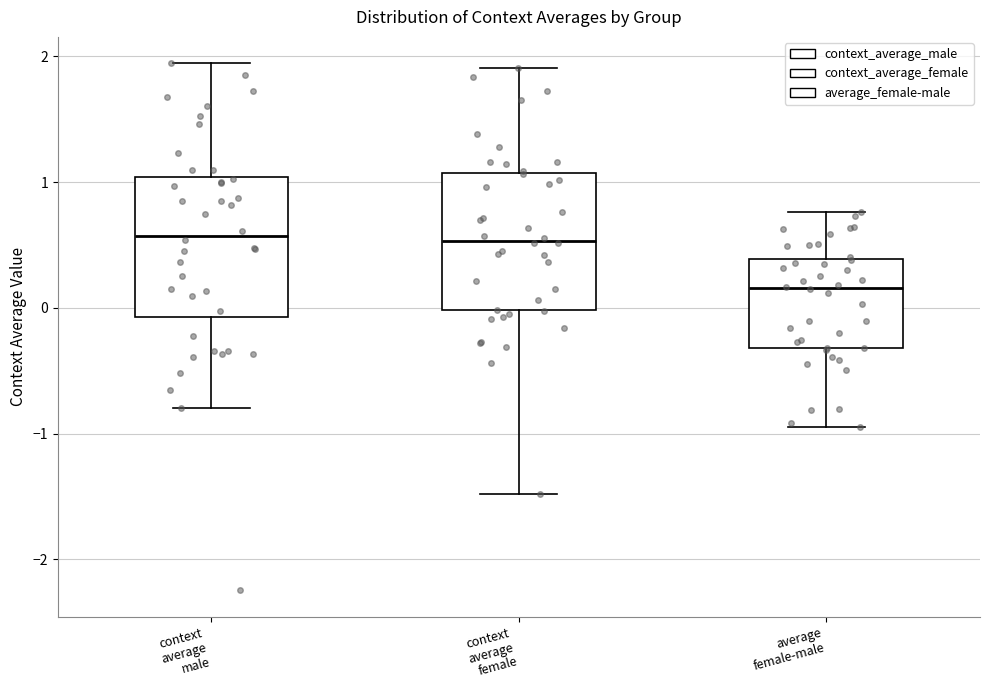

Where does the lower whisker of the box for context average female end on the y-axis? The values are not printed on the chart, so give them approximately, as read against the axis.

-1.5